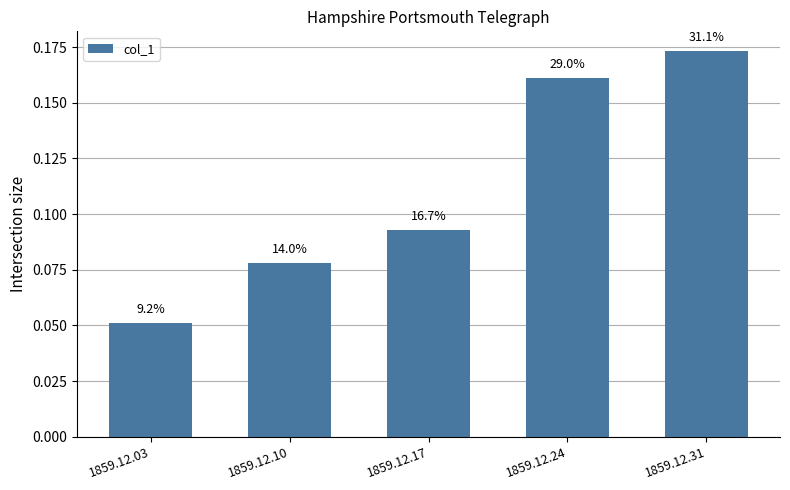

Which has a higher value, 1859.12.24 or 1859.12.10?

1859.12.24